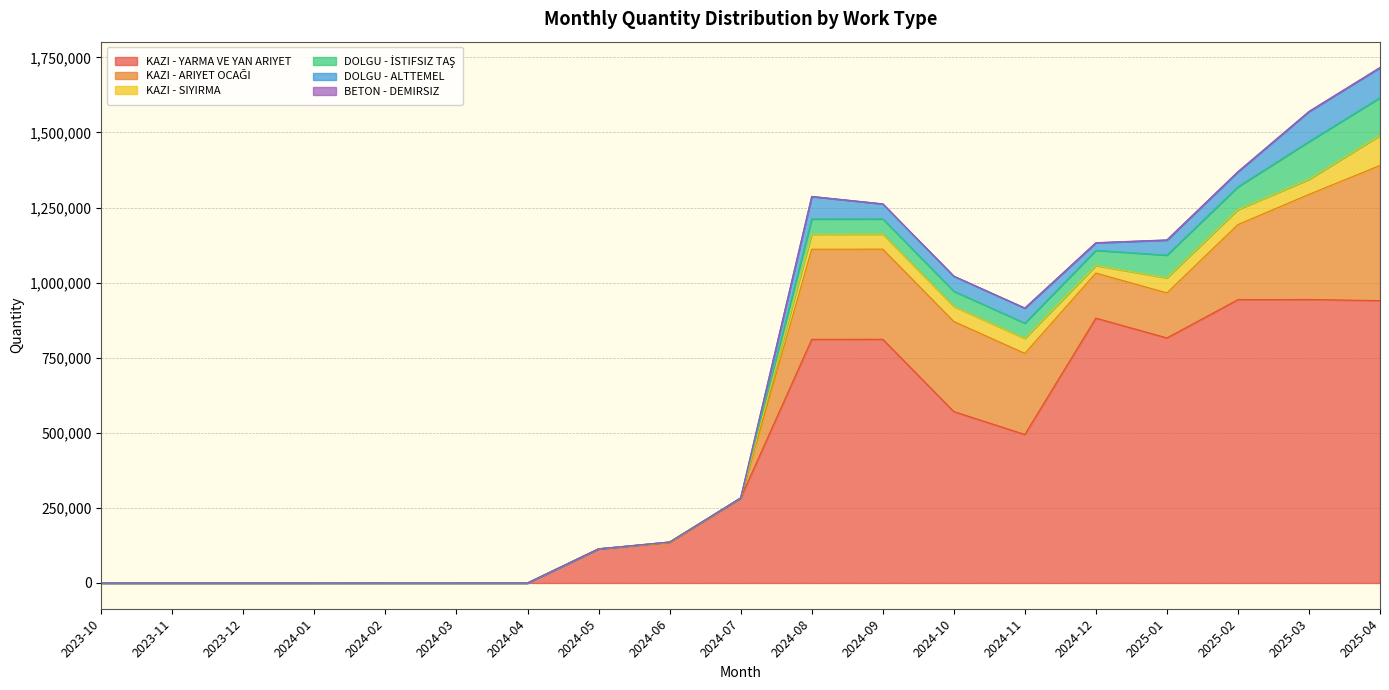

Reading left to right, extract all data points from this chart.

KAZI - YARMA VE YAN ARIYET: 2023-10=0.0	2023-11=0.0	2023-12=0.0	2024-01=0.0	2024-02=0.0	2024-03=0.0	2024-04=0.0	2024-05=113673.0	2024-06=134056.6	2024-07=282725.0	2024-08=811178.6	2024-09=811410.9	2024-10=570678.6	2024-11=494457.4	2024-12=881878.3	2025-01=815882.2	2025-02=943360.1	2025-03=943838.3	2025-04=940125.4
KAZI - ARIYET OCAĞI: 2023-10=0.0	2023-11=0.0	2023-12=0.0	2024-01=0.0	2024-02=0.0	2024-03=0.0	2024-04=0.0	2024-05=0.0	2024-06=0.0	2024-07=0.0	2024-08=300000.0	2024-09=300000.0	2024-10=300000.0	2024-11=270000.0	2024-12=150000.0	2025-01=150000.0	2025-02=250000.0	2025-03=350000.0	2025-04=450000.0
KAZI - SIYIRMA: 2023-10=0.0	2023-11=0.0	2023-12=0.0	2024-01=0.0	2024-02=0.0	2024-03=0.0	2024-04=0.0	2024-05=0.0	2024-06=2286.8	2024-07=442.3	2024-08=49934.6	2024-09=49934.6	2024-10=49934.6	2024-11=49934.6	2024-12=24967.3	2025-01=49934.6	2025-02=49934.6	2025-03=49934.6	2025-04=99869.1
DOLGU - İSTIFSIZ TAŞ: 2023-10=0.0	2023-11=0.0	2023-12=0.0	2024-01=0.0	2024-02=0.0	2024-03=0.0	2024-04=0.0	2024-05=0.0	2024-06=0.0	2024-07=0.0	2024-08=50763.1	2024-09=50763.1	2024-10=50763.1	2024-11=50763.1	2024-12=50763.1	2025-01=75787.1	2025-02=75787.1	2025-03=125835.2	2025-04=125835.2
DOLGU - ALTTEMEL: 2023-10=0.0	2023-11=0.0	2023-12=0.0	2024-01=0.0	2024-02=0.0	2024-03=0.0	2024-04=0.0	2024-05=0.0	2024-06=0.0	2024-07=0.0	2024-08=75000.0	2024-09=50000.0	2024-10=50000.0	2024-11=50000.0	2024-12=25000.0	2025-01=50000.0	2025-02=50000.0	2025-03=100000.0	2025-04=100000.0
BETON - DEMIRSIZ: 2023-10=0.0	2023-11=0.0	2023-12=0.0	2024-01=0.0	2024-02=80.3	2024-03=94.5	2024-04=107.5	2024-05=0.9	2024-06=68.7	2024-07=2.9	2024-08=225.3	2024-09=385.5	2024-10=429.2	2024-11=405.2	2024-12=544.3	2025-01=765.5	2025-02=506.8	2025-03=493.9	2025-04=662.9